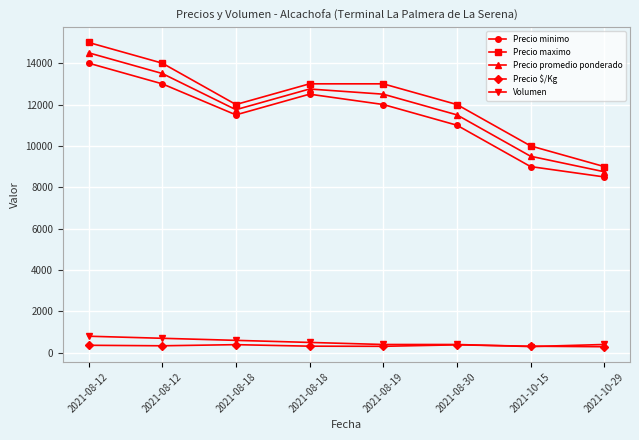

What is the value of the Precio promedio ponderado point at the 4th from the left?

11750